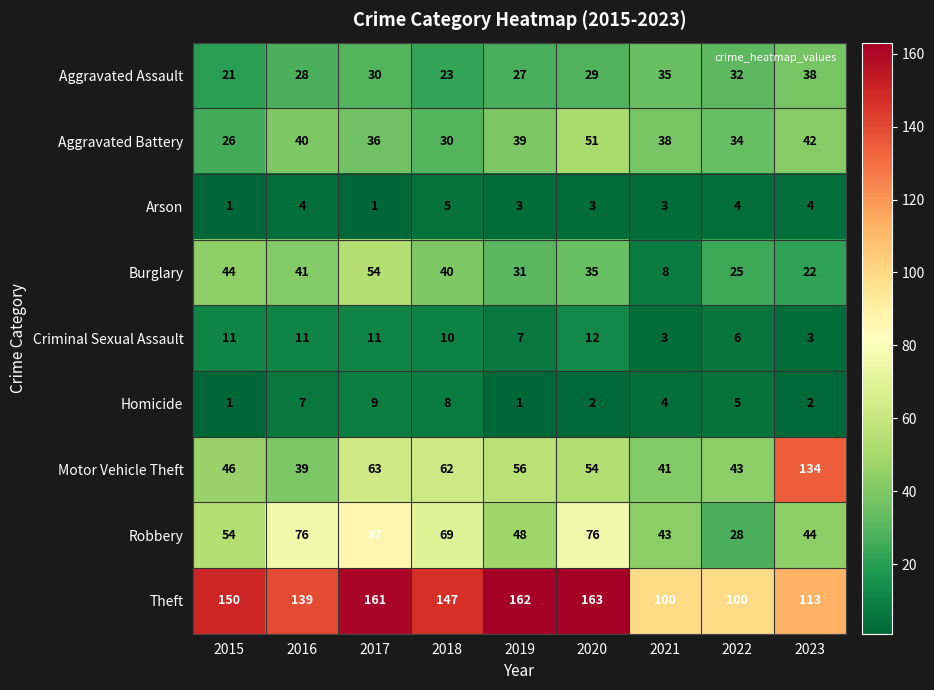

What is the difference between the maximum and minimum values in the Criminal Sexual Assault series?

9